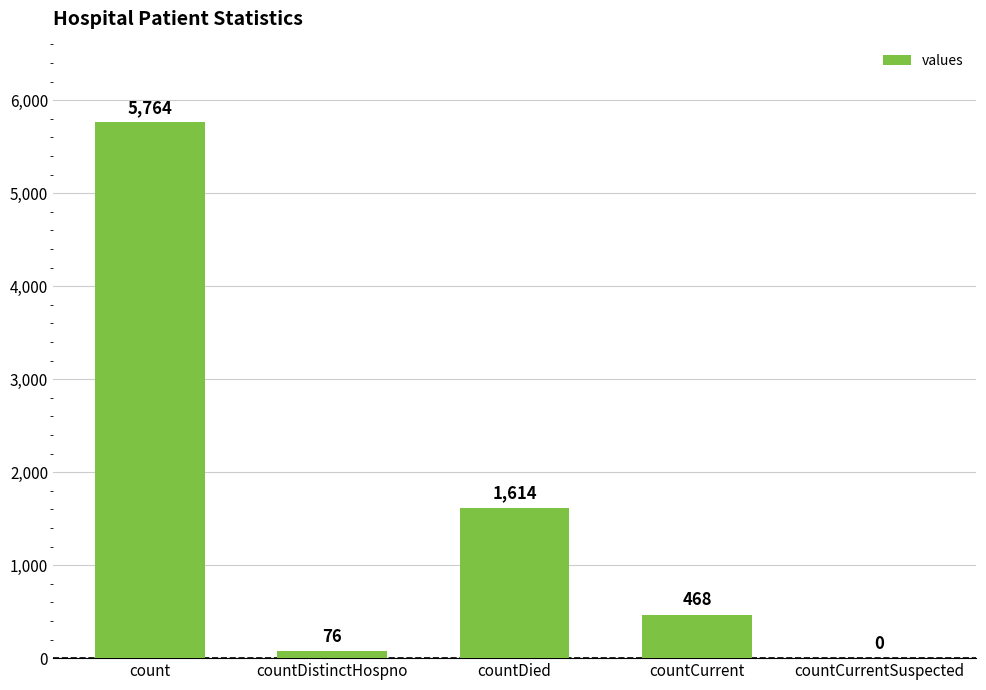

What is the sum of the values at countDied and countCurrentSuspected?

1614